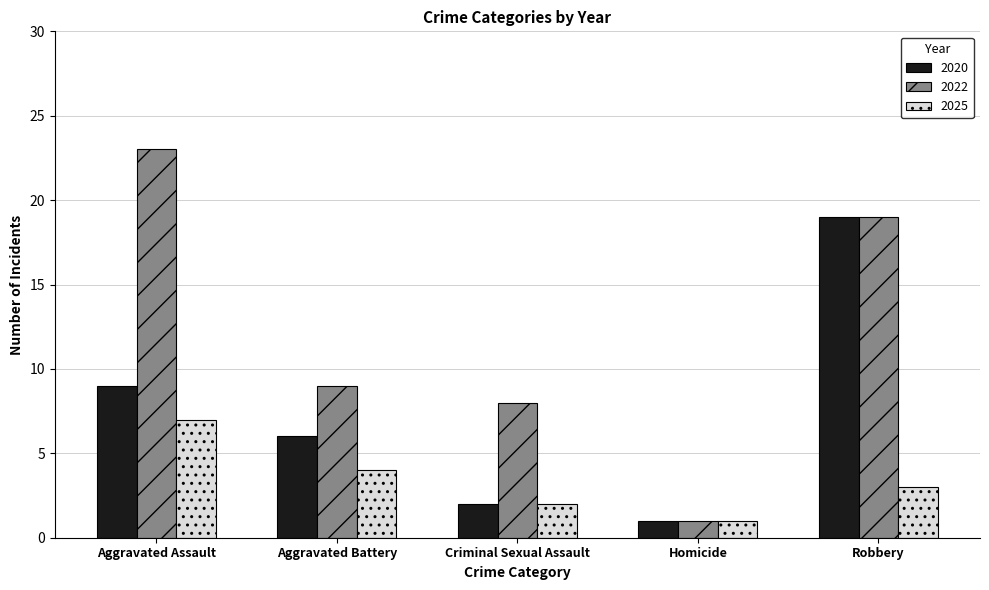

At how many categories does at least one series exceed 18?

2